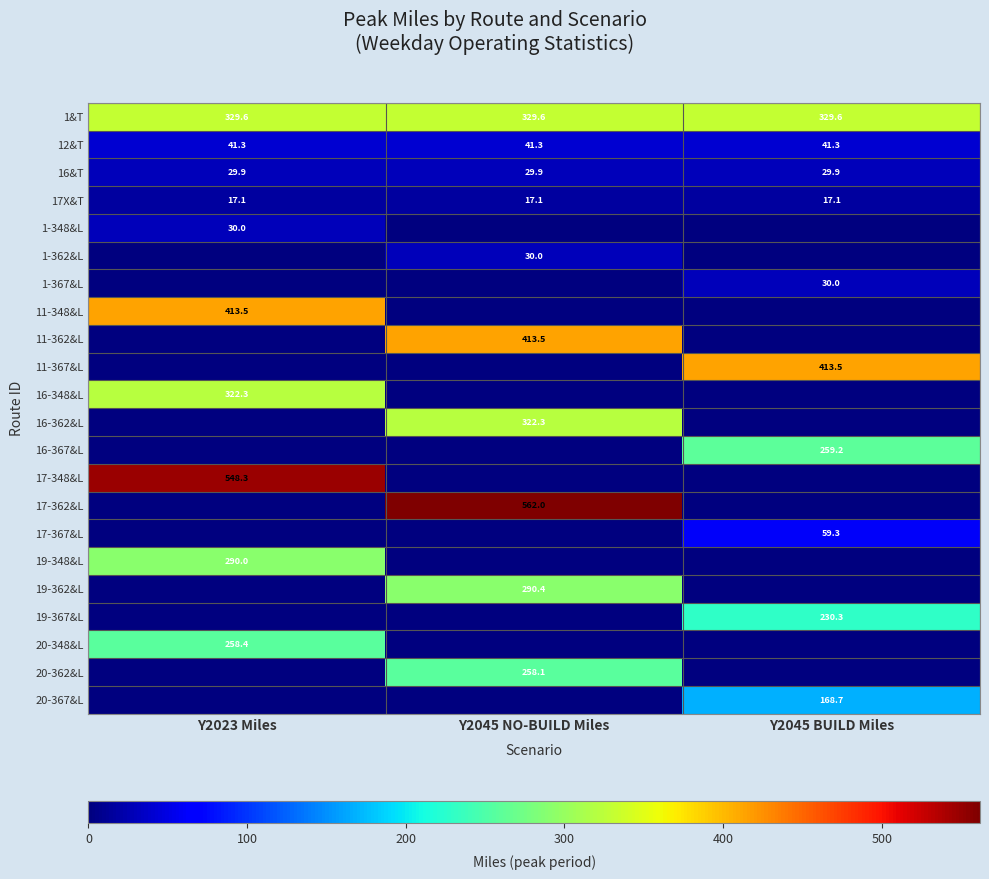

What is the total value across all series at Y2045 NO-BUILD Miles?

2294.2